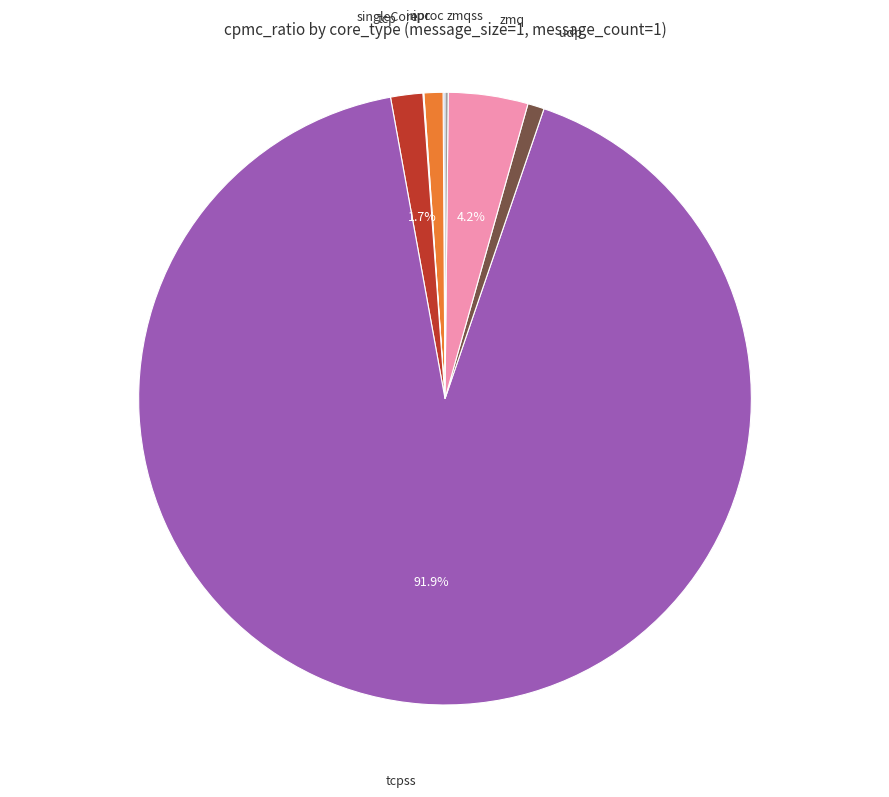

Is there a majority slice in this chart?

Yes